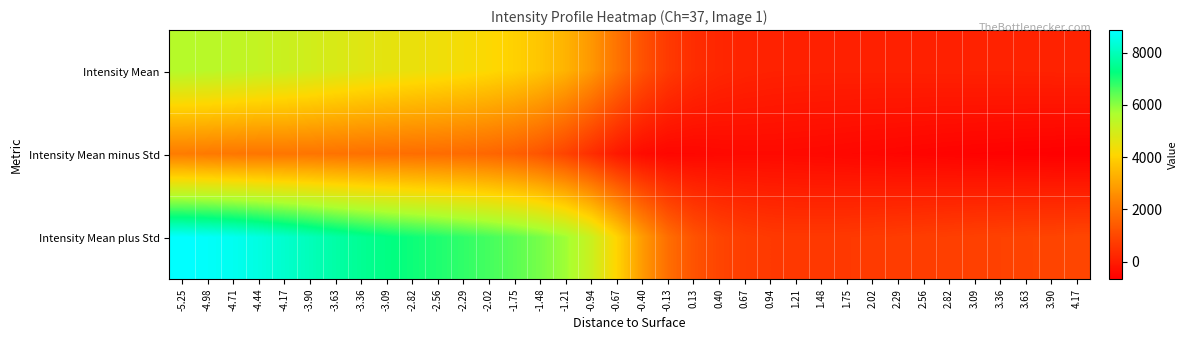

Reading left to right, list all the values displayed in this chart.

Intensity Mean: -5.25=5508.5	-4.98=5446.4	-4.71=5356.9	-4.44=5246.6	-4.17=5125.5	-3.90=4997.1	-3.63=4850.0	-3.36=4713.4	-3.09=4598.7	-2.82=4497.4	-2.56=4398.3	-2.29=4288.9	-2.02=4156.9	-1.75=3979.4	-1.48=3726.7	-1.21=3347.5	-0.94=2767.3	-0.67=1988.6	-0.40=1223.3	-0.13=680.6	0.13=383.8	0.40=238.1	0.67=161.7	0.94=123.8	1.21=105.5	1.48=97.1	1.75=94.2	2.02=95.0	2.29=98.2	2.56=103.1	2.82=108.8	3.09=114.5	3.36=120.0	3.63=125.8	3.90=133.9	4.17=141.1
Intensity Mean minus Std: -5.25=2155.2	-4.98=2102.1	-4.71=2039.6	-4.44=2008.8	-4.17=2014.0	-3.90=1997.8	-3.63=1950.8	-3.36=1905.1	-3.09=1869.8	-2.82=1839.0	-2.56=1806.8	-2.29=1760.8	-2.02=1678.1	-1.75=1527.0	-1.48=1273.8	-1.21=893.6	-0.94=405.5	-0.67=-77.0	-0.40=-392.6	-0.13=-503.1	0.13=-487.5	0.40=-451.8	0.67=-427.9	0.94=-424.6	1.21=-436.7	1.48=-456.2	1.75=-479.2	2.02=-504.4	2.29=-530.6	2.56=-556.5	2.82=-580.0	3.09=-600.4	3.36=-617.5	3.63=-633.6	3.90=-652.3	4.17=-668.2
Intensity Mean plus Std: -5.25=8861.8	-4.98=8790.8	-4.71=8674.2	-4.44=8484.4	-4.17=8236.9	-3.90=7996.5	-3.63=7749.2	-3.36=7521.6	-3.09=7327.5	-2.82=7155.8	-2.56=6989.8	-2.29=6817.0	-2.02=6635.7	-1.75=6431.7	-1.48=6179.6	-1.21=5801.5	-0.94=5129.0	-0.67=4054.2	-0.40=2839.3	-0.13=1864.2	0.13=1255.0	0.40=928.0	0.67=751.3	0.94=672.2	1.21=647.7	1.48=650.4	1.75=667.7	2.02=694.4	2.29=727.1	2.56=762.8	2.82=797.5	3.09=829.4	3.36=857.5	3.63=885.3	3.90=920.1	4.17=950.3